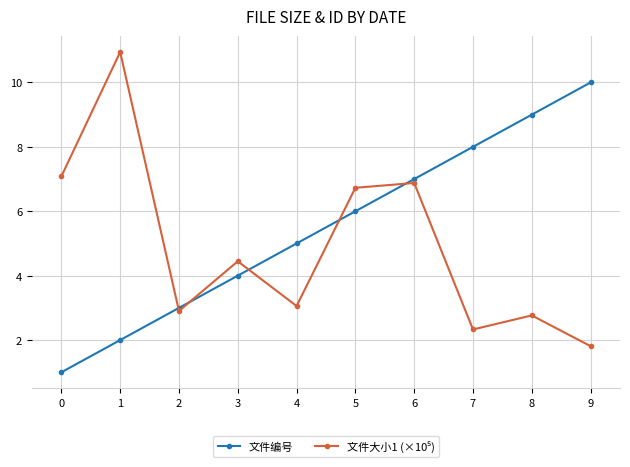

Is it true that 文件编号 equals 5.0 at 2?

False